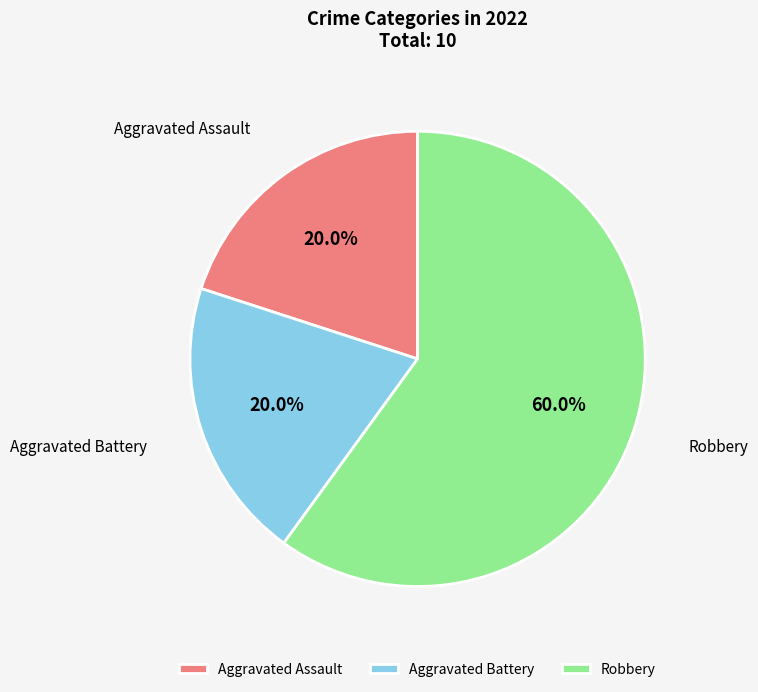

Which slice is the largest?

Robbery